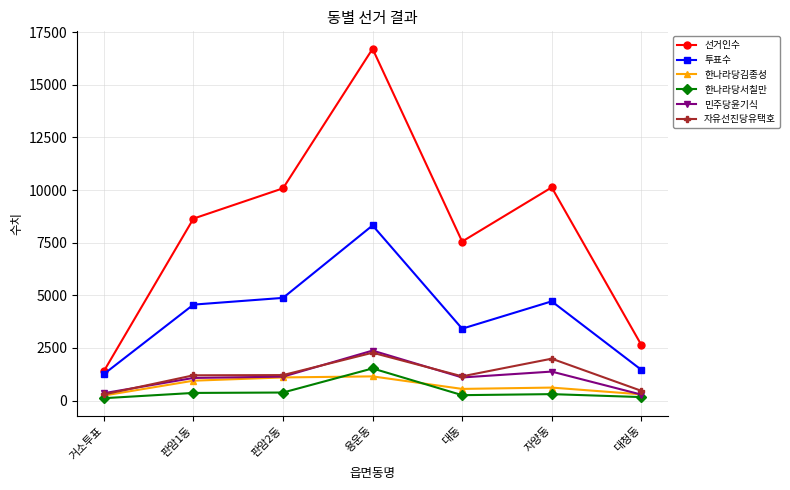

Does the chart have visible grid lines?

Yes